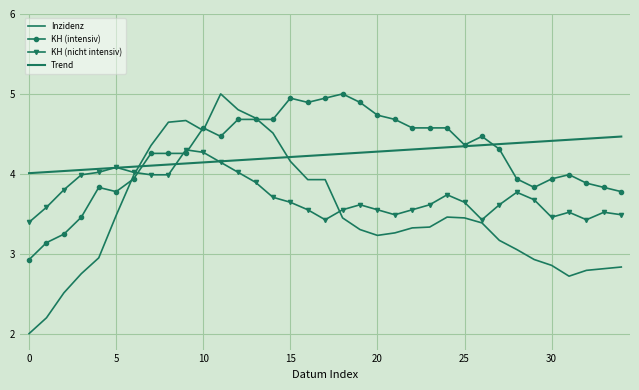

In Inzidenz, how many points are higher than both neighbors (excluding endpoints)?

3